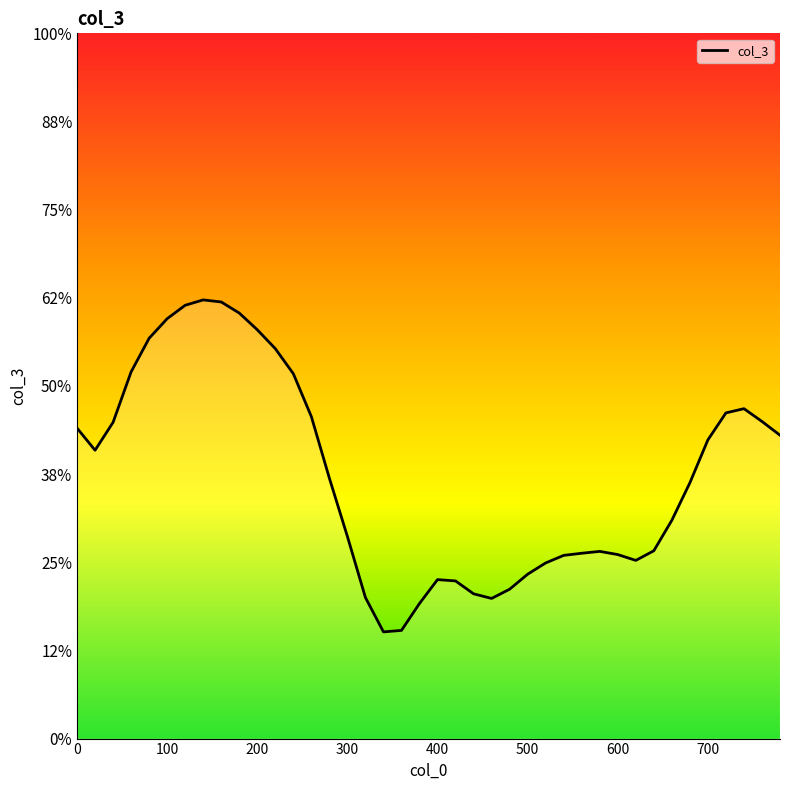

How many interior local valleys (lower than both neighbors) does the data have?

4